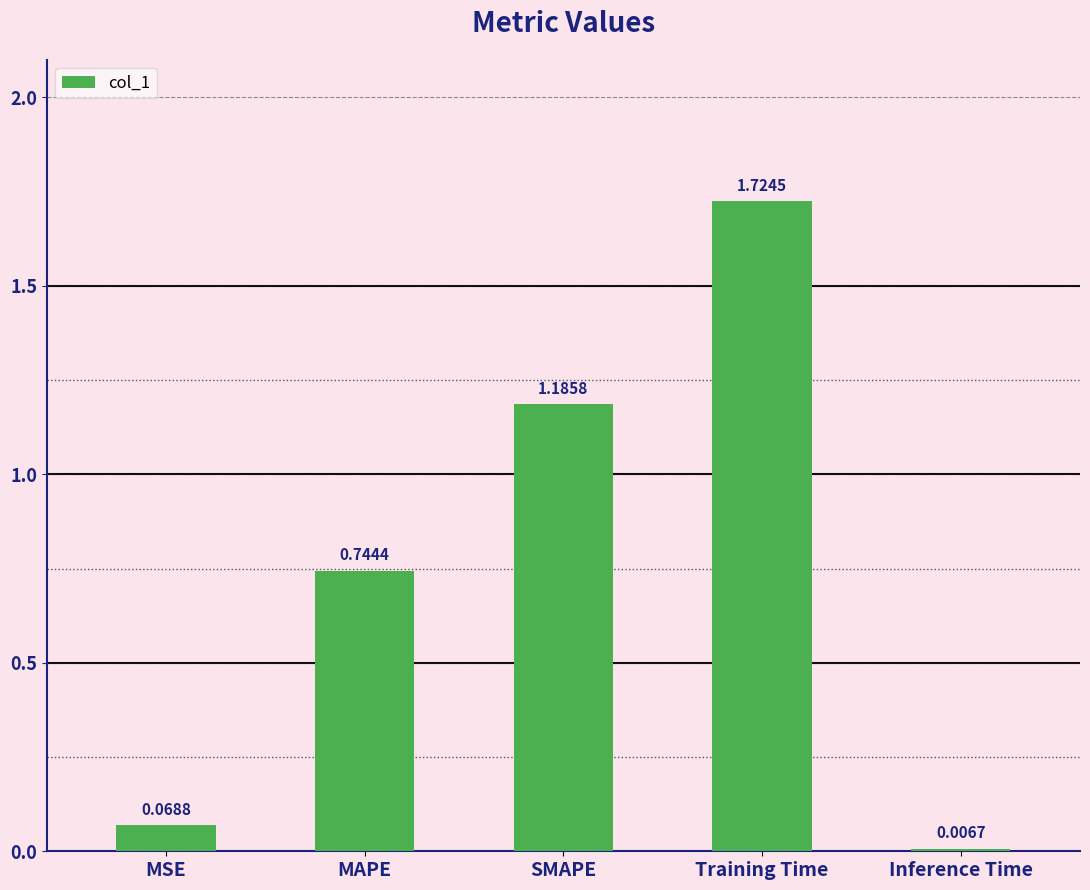

At which category does the chart reach its minimum across all series?

Inference Time